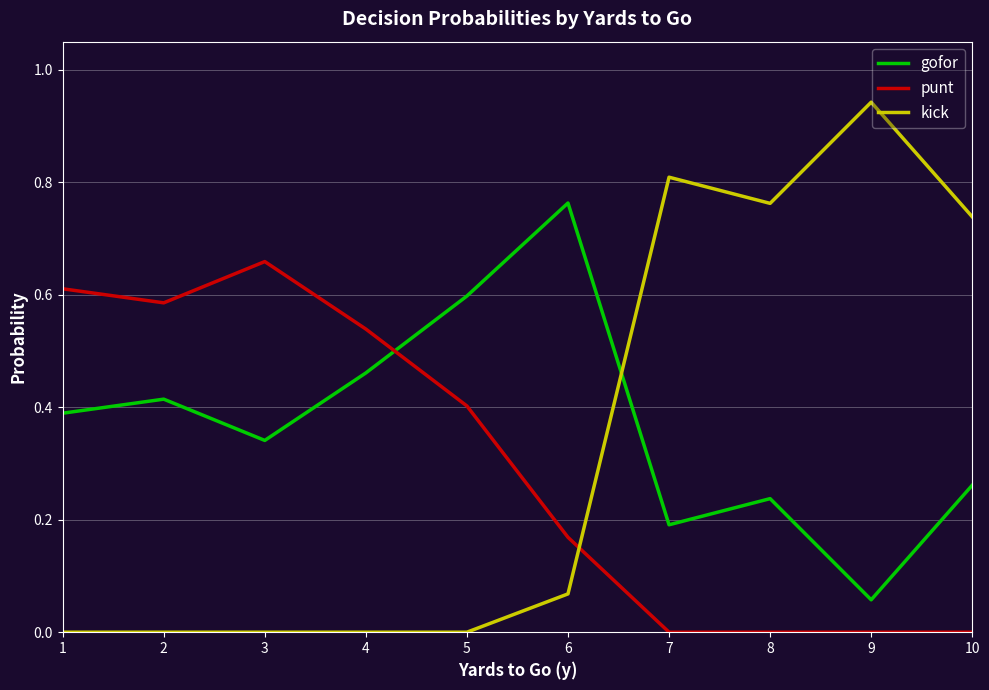

How many intersections are there between kick and gofor?

1